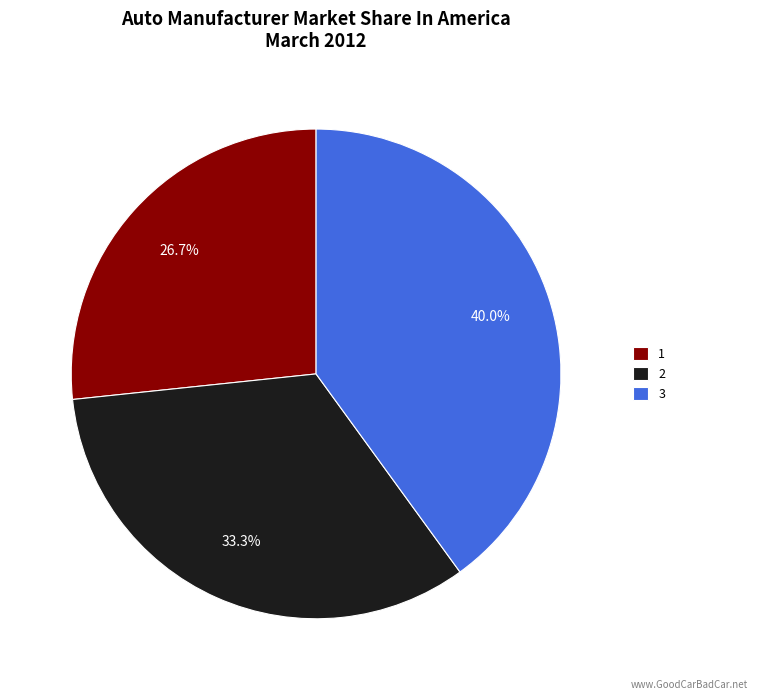

How many segments does this pie chart have?

3